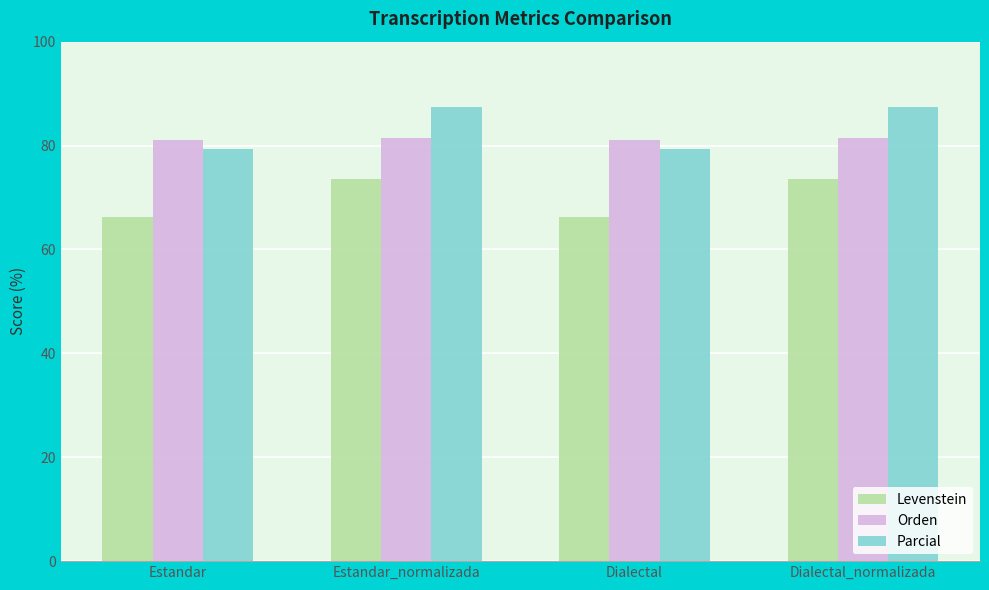

True or false: Orden has a value of 81.4 at Dialectal_normalizada.

True